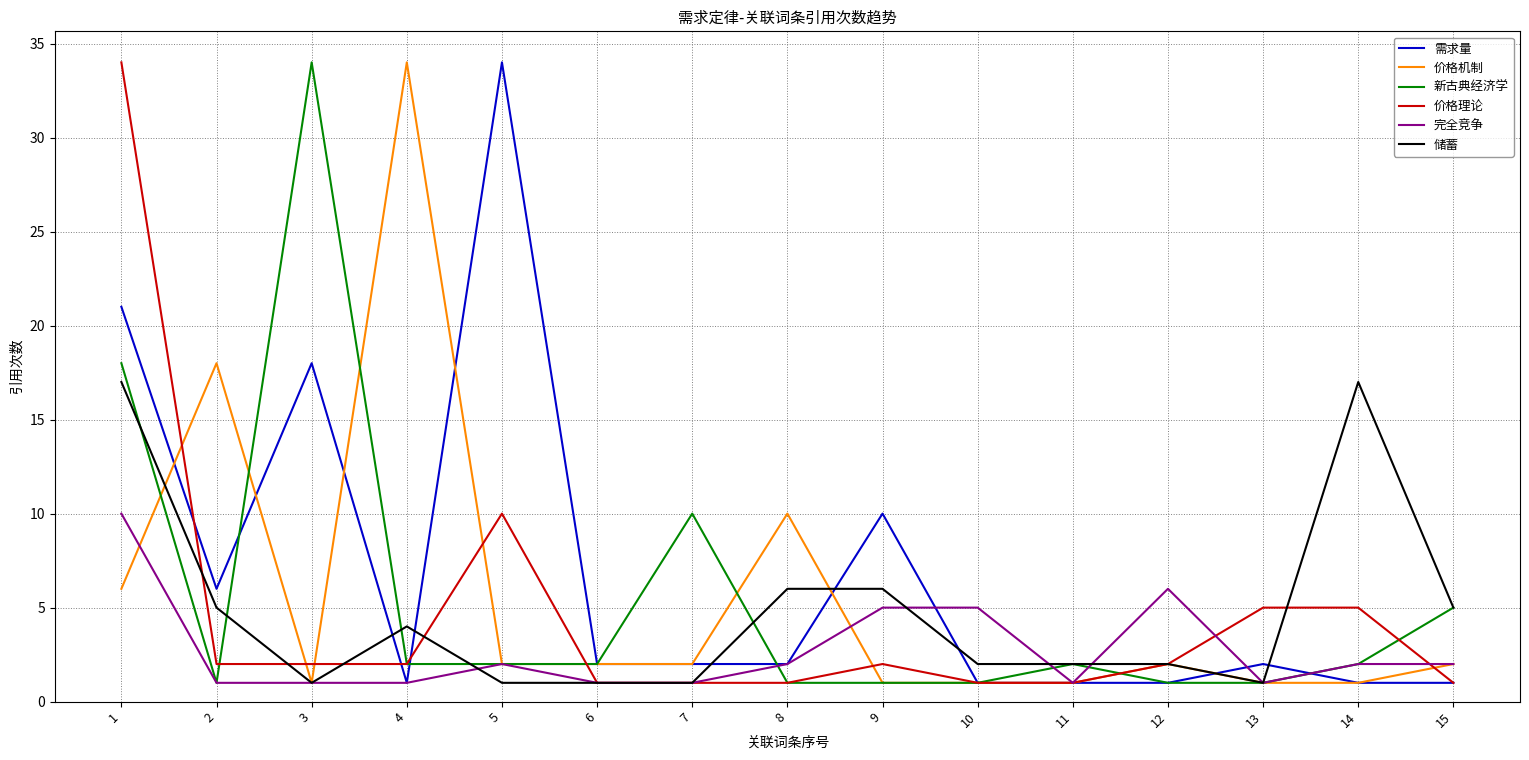

Where does the 价格理论 series first go above 2?

1